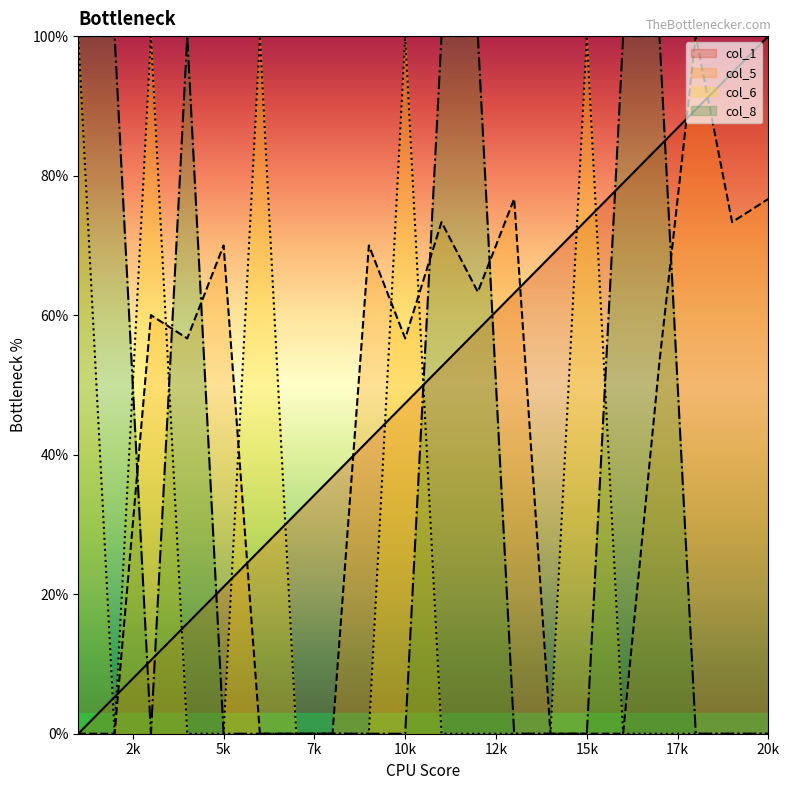

What is the total value across all series at 20k?

176.7